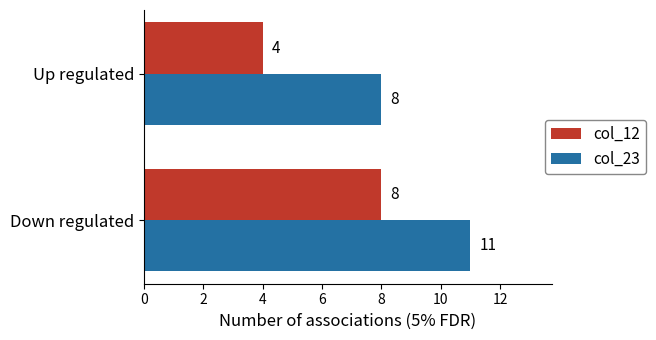

At which category is the sum across all series the highest?

Down regulated